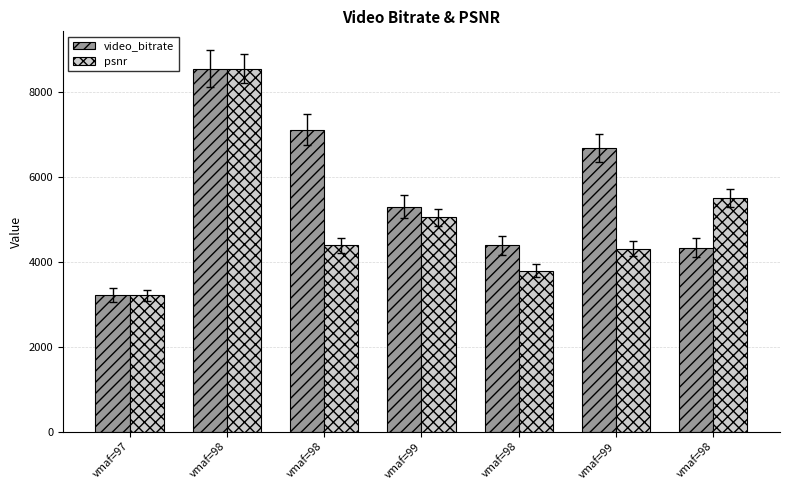

How many bars are there in each group?

2